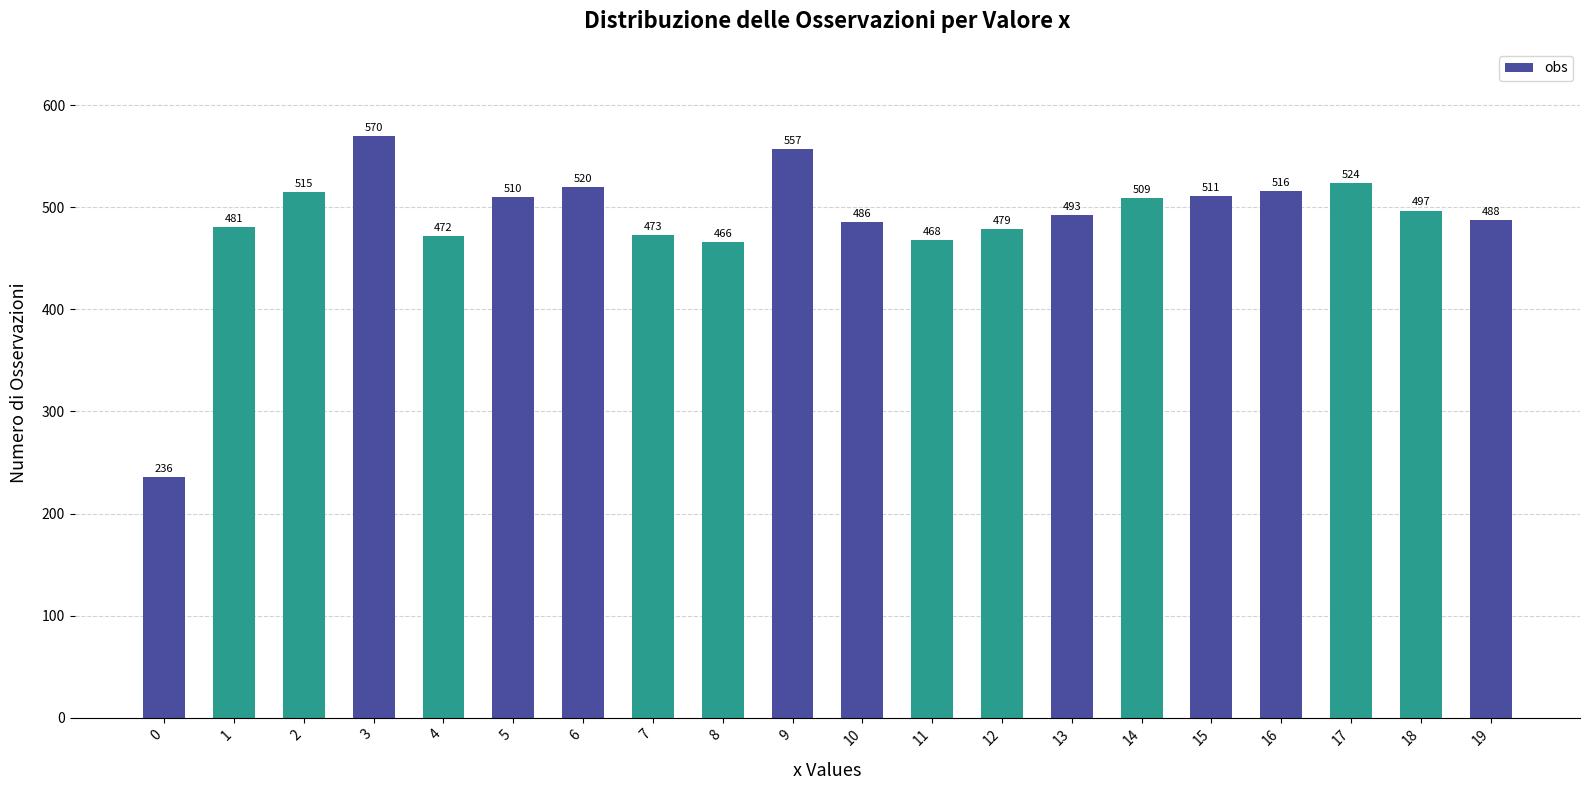

Is it true that the value at 14 is 509?

True